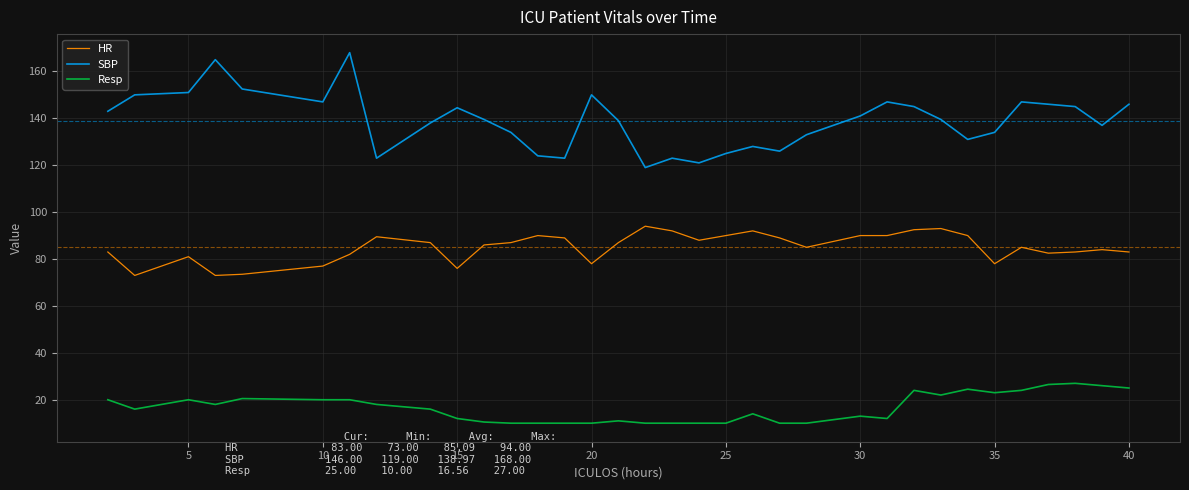

Count the number of categories in the chart.

34